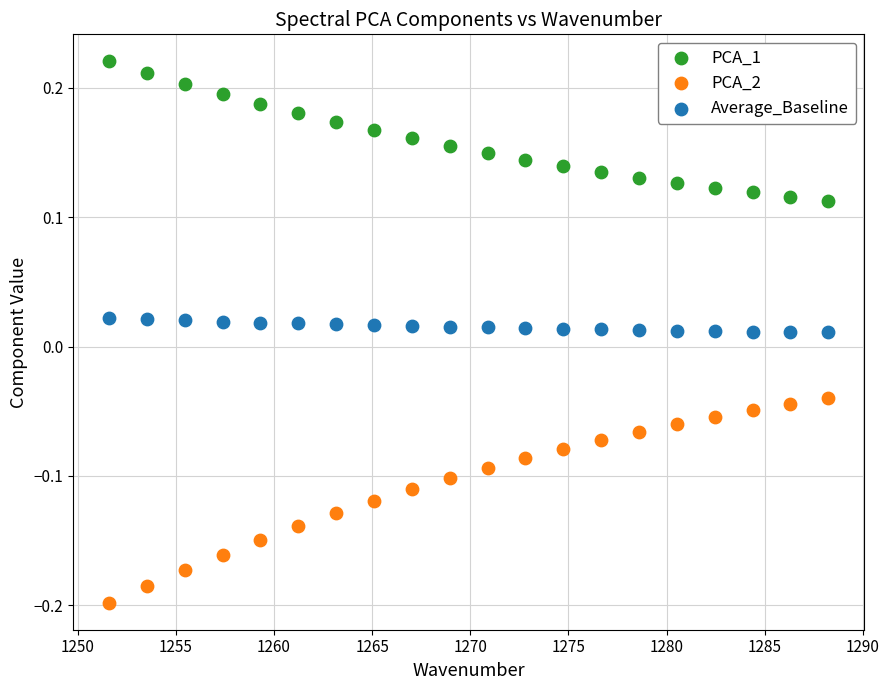

Which series contains the lowest Y value?

PCA_2